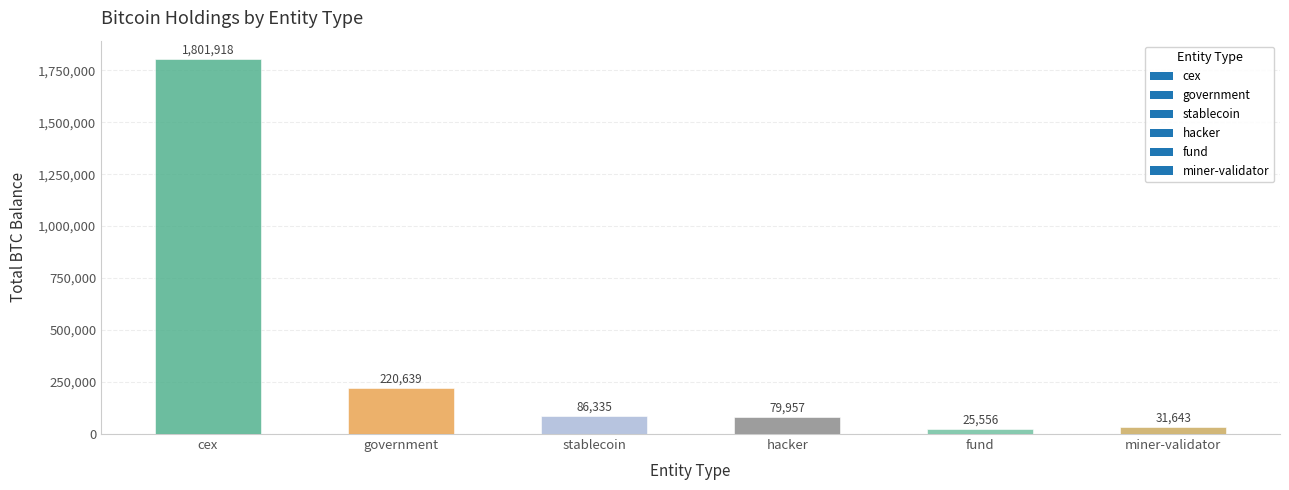

List the labels in order of value, smallest first.

fund, miner-validator, hacker, stablecoin, government, cex